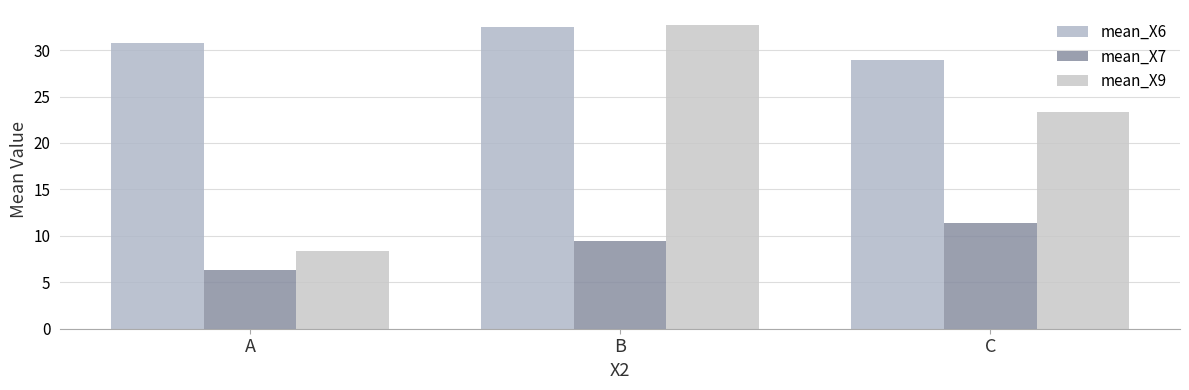

Reading left to right, what are all the values shown in this chart?

mean_X6: A=30.7	B=32.5	C=29.0
mean_X7: A=6.3	B=9.4	C=11.3
mean_X9: A=8.3	B=32.7	C=23.3